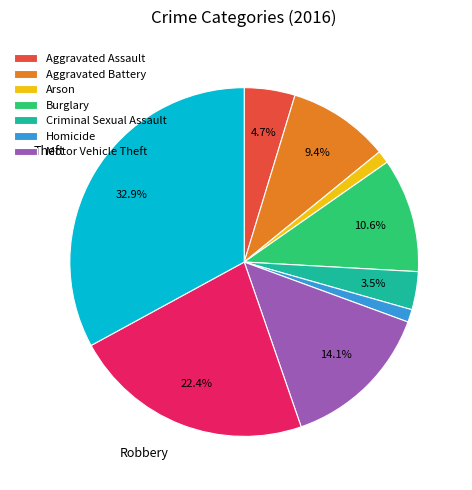

Is there a majority slice in this chart?

No